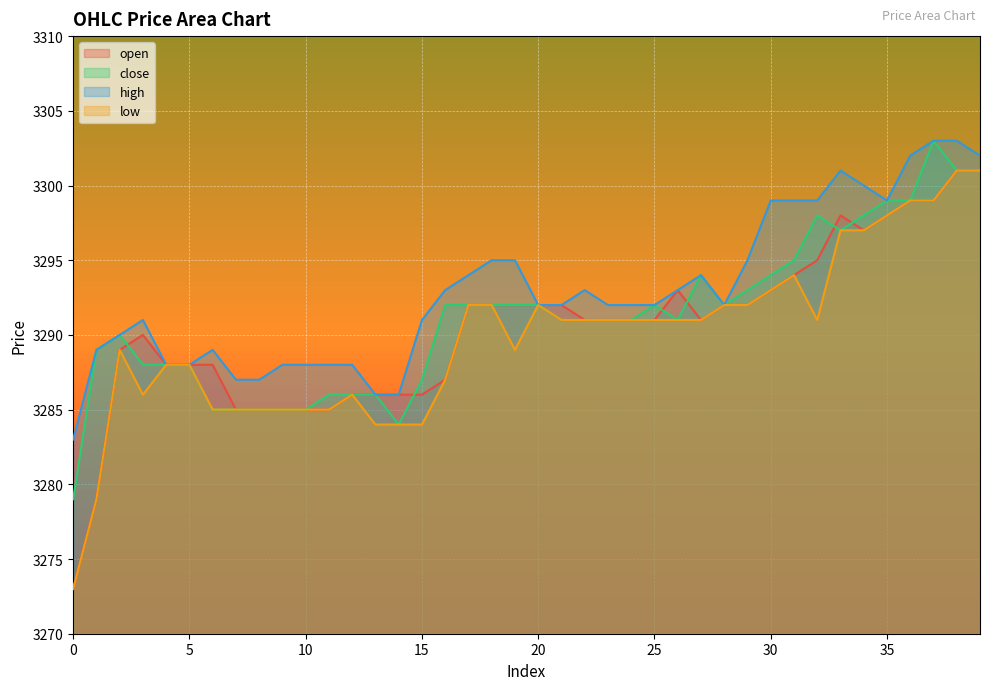

How many interior local peaks does the open series have?

3